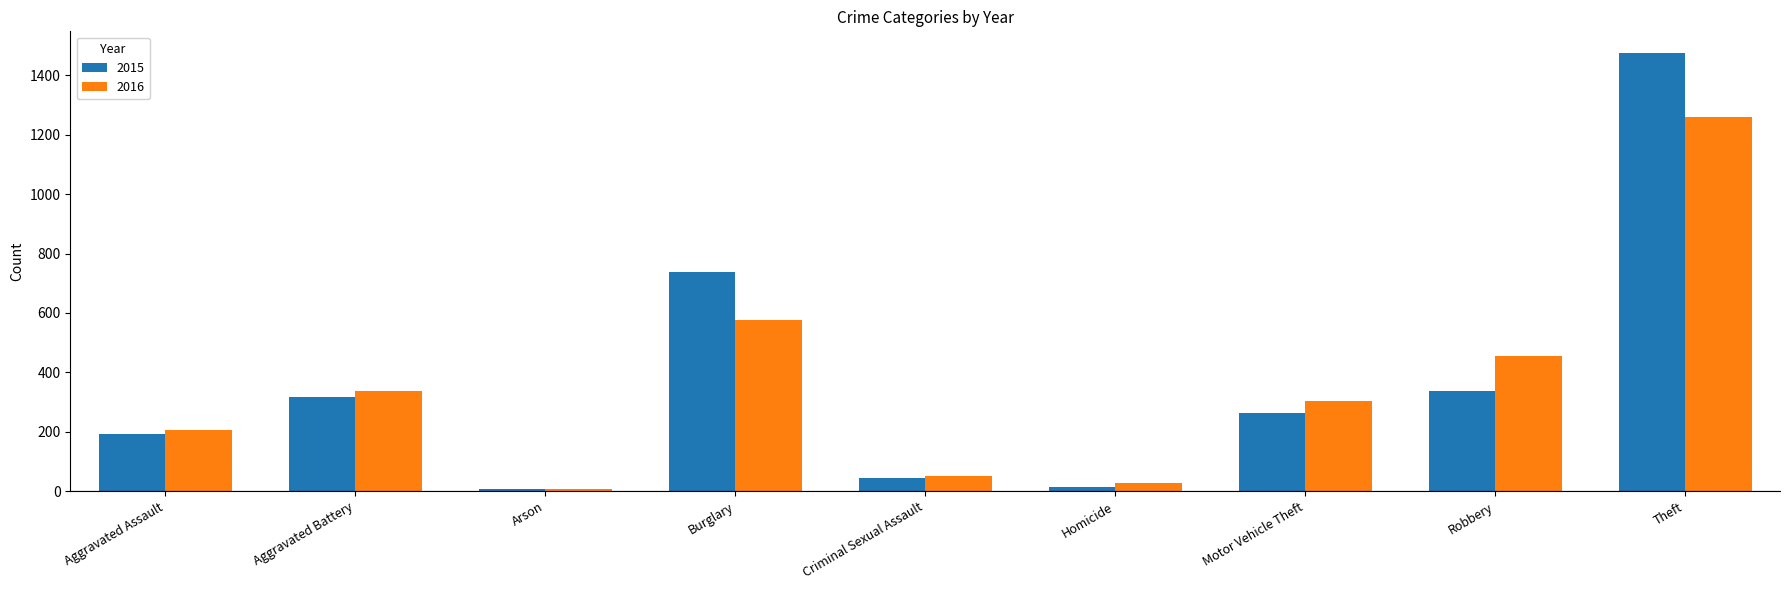

Are the bars grouped side by side (vs. stacked)?

Yes